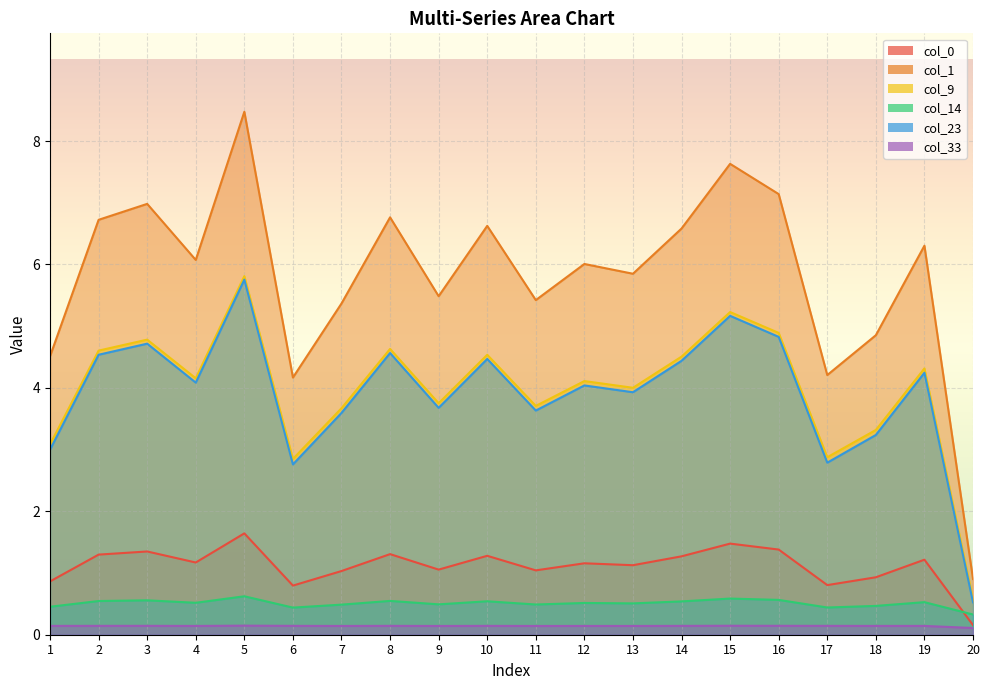

Is the value of col_33 at 11 greater than the value of col_0 at 10?

No